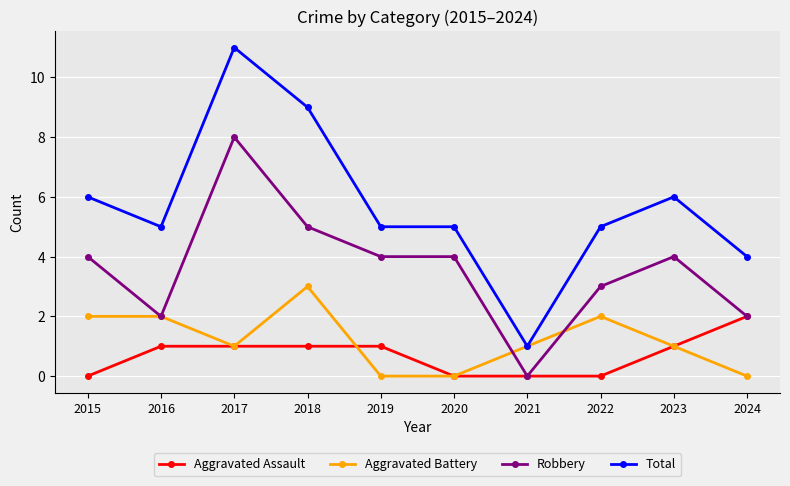

At which label does Aggravated Battery reach its peak?

2018